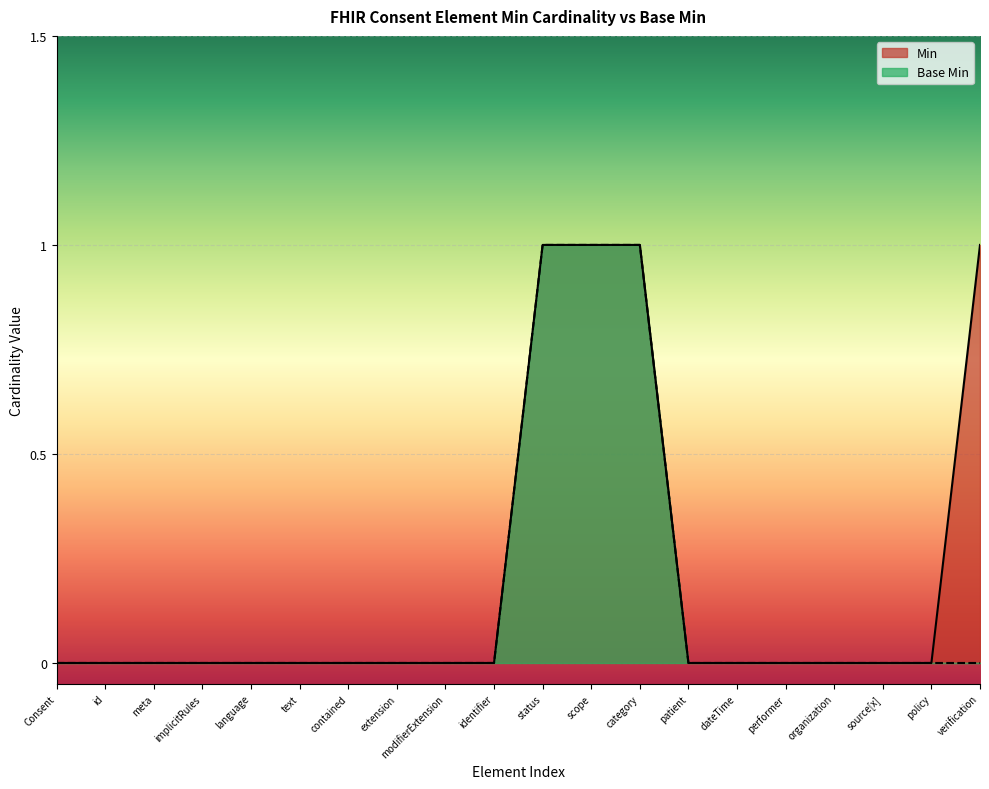

What position from the right is language?

16